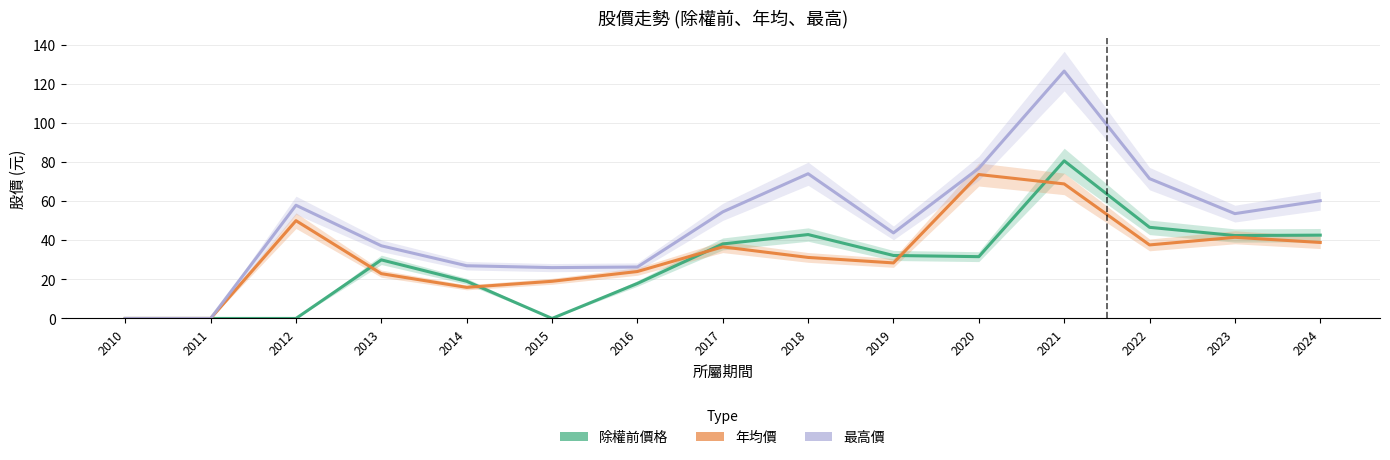

Rank the series by their average value, from lowest to highest.

除權前價格, 年均價, 最高價